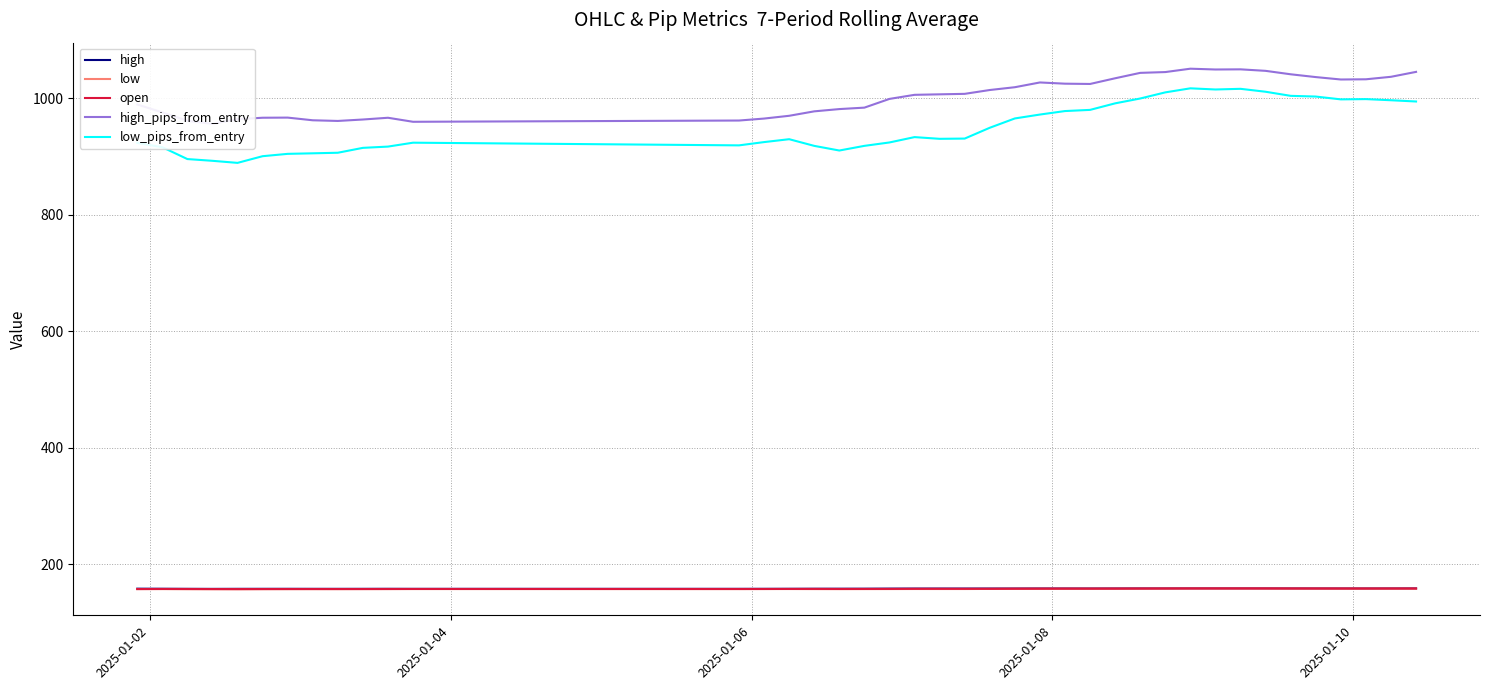

What is the highest value of the low_pips_from_entry series?

1016.9